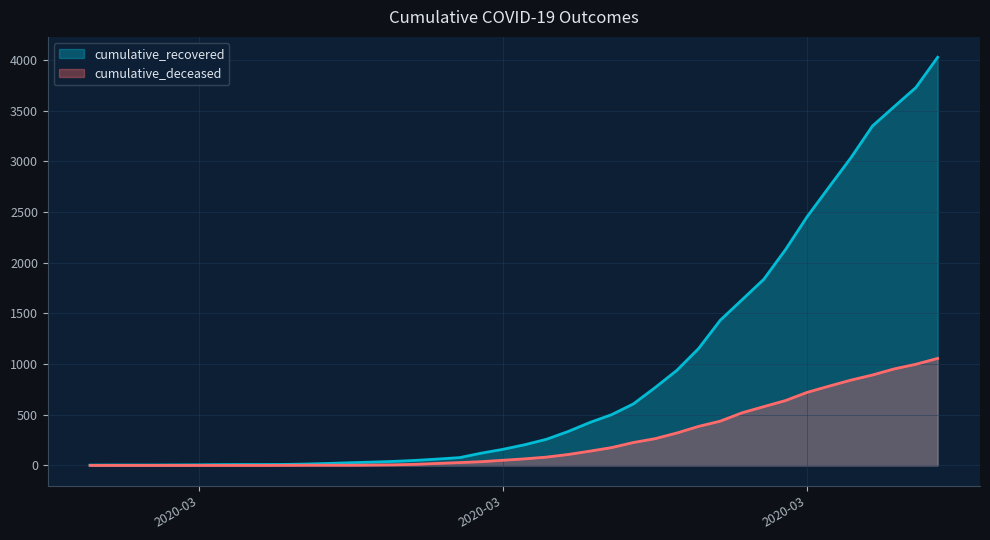

Is it true that cumulative_deceased equals 82 at 2020-03-19?

True